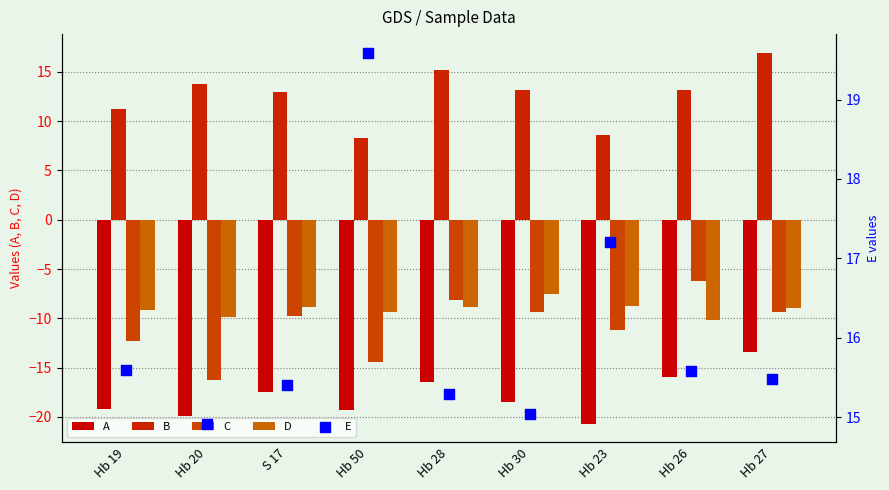

Which series has the largest total across all categories?

E